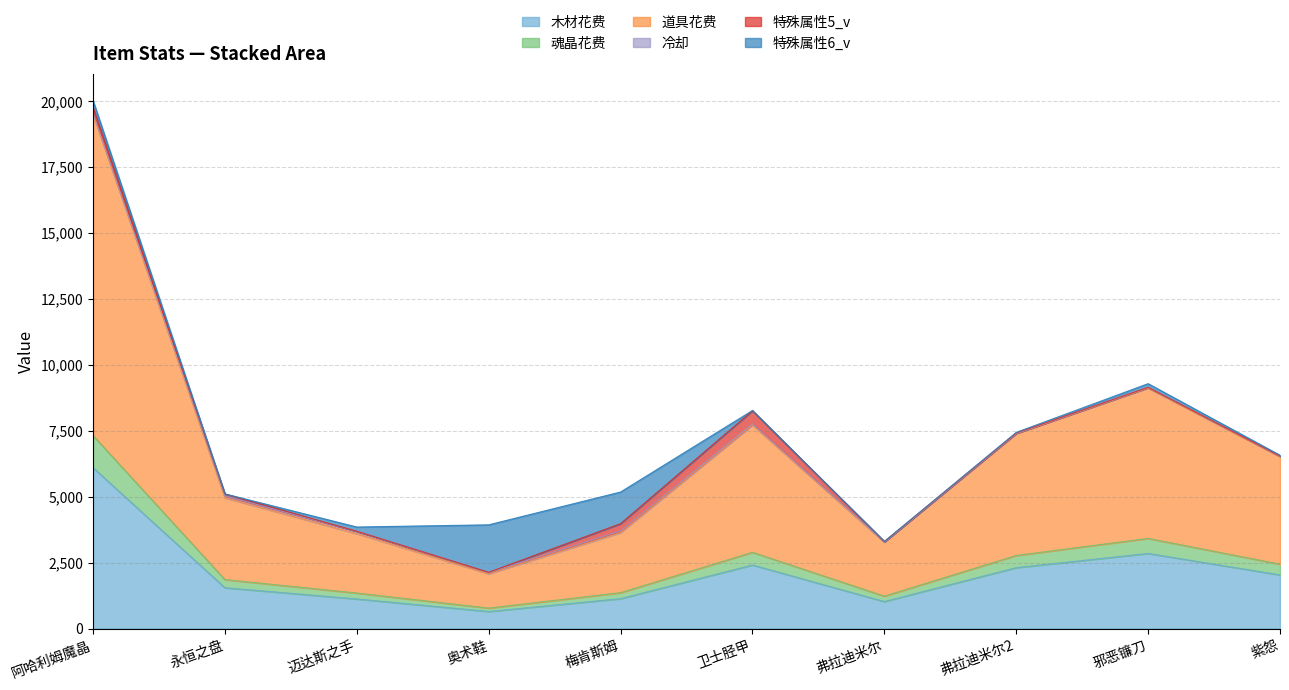

Which series has the largest range (max minus min)?

道具花费